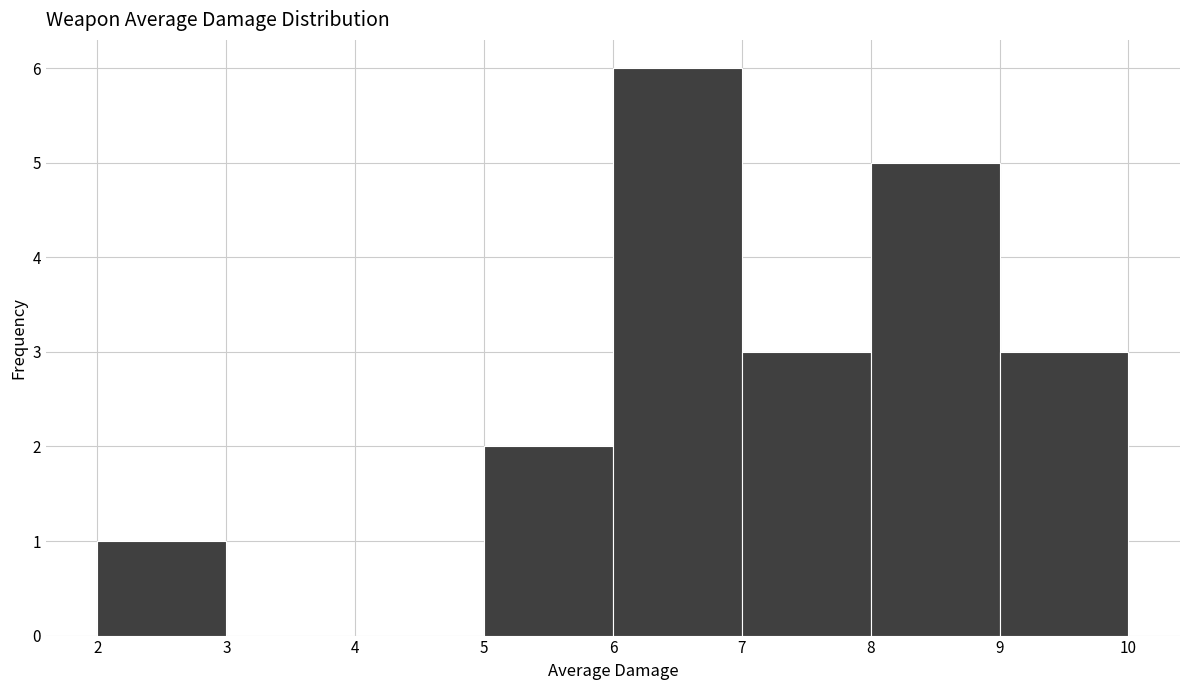

Over which range of the x-axis is the bar tallest?

6 to 7